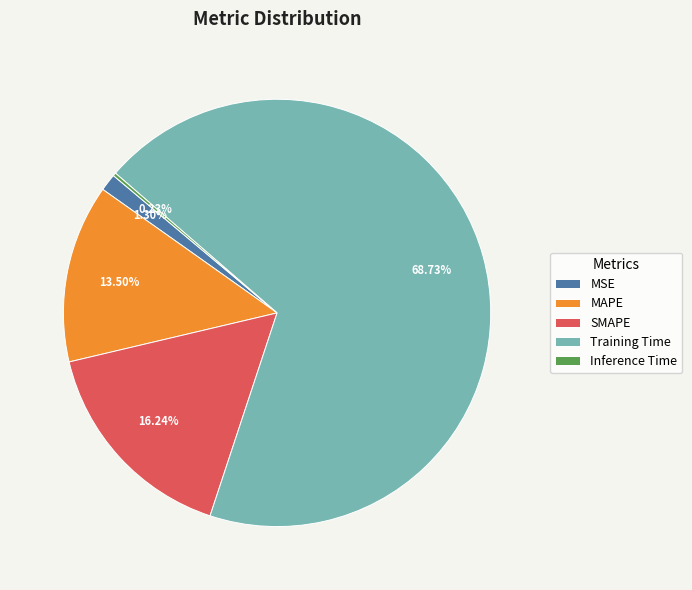

To the nearest percent, what is the difference between the MAPE and Training Time slice percentages?

55%